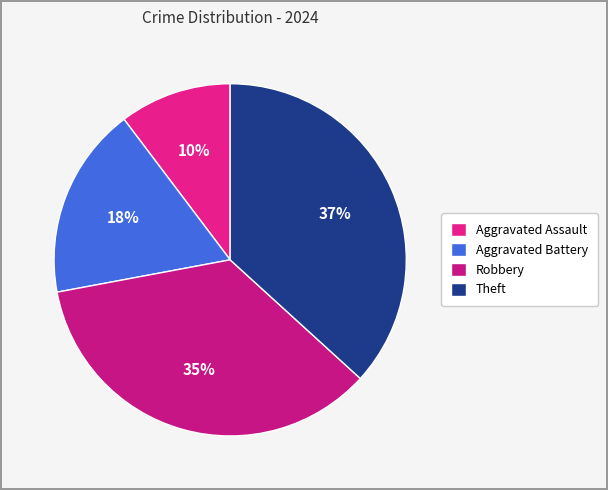

How many segments does this pie chart have?

4